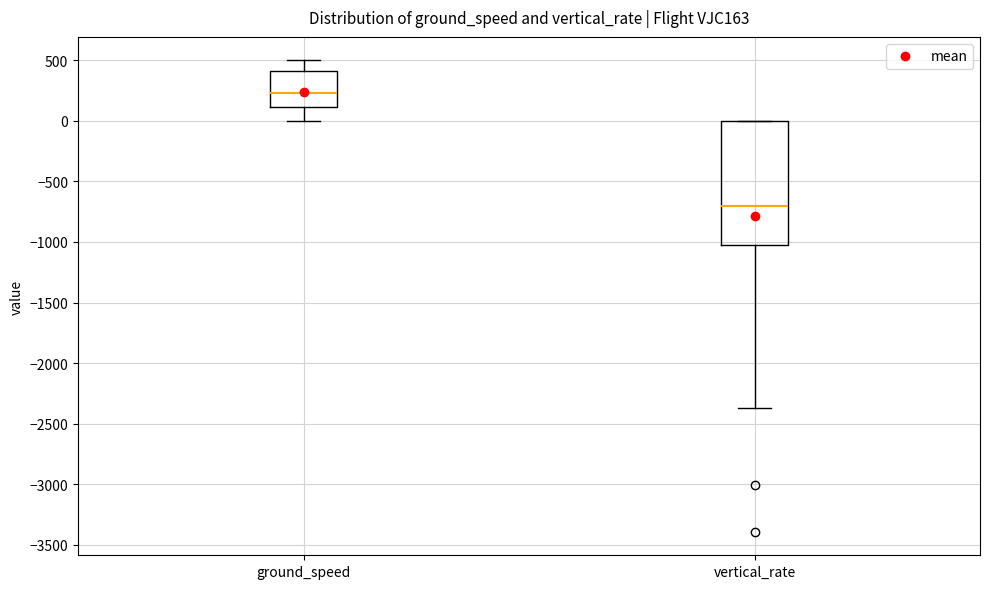

Reading left to right, transcribe this box plot: for each box, give where its median line is, the range the box spans, and where its two whiskers end, as read against the y-axis. The values are not printed on the chart, so give them approximately, as read against the axis.

ground_speed: median 250, box 100 to 400, whiskers 0 to 500
vertical_rate: median -700, box -1000 to 0, whiskers -2350 to 0